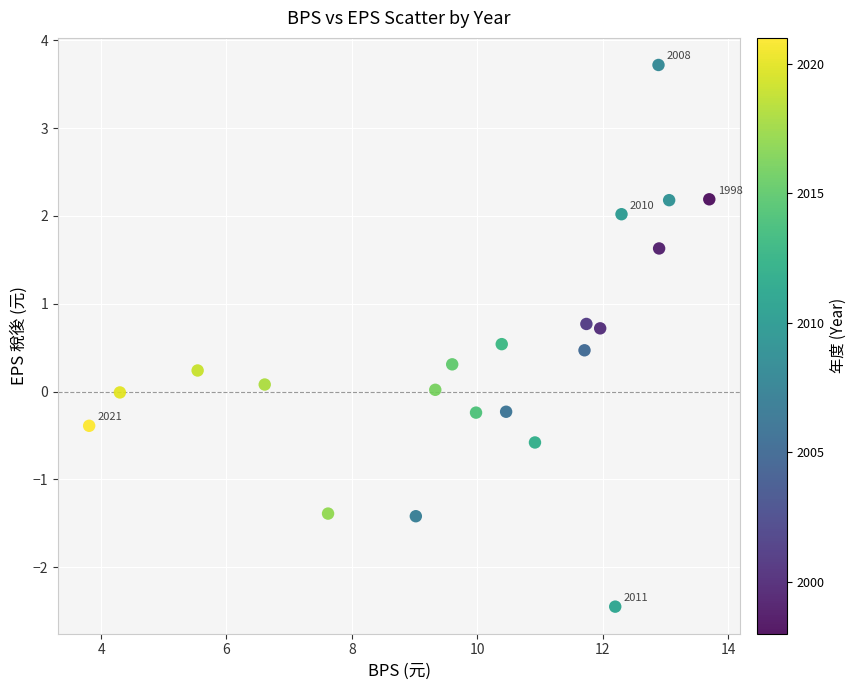

What is the range of Y values (max minus min)?

6.2